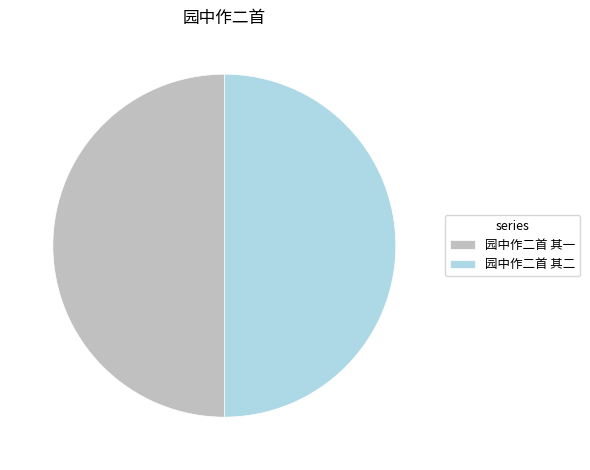

Is the sum of 园中作二首 其二 and 园中作二首 其一 greater than half?

Yes